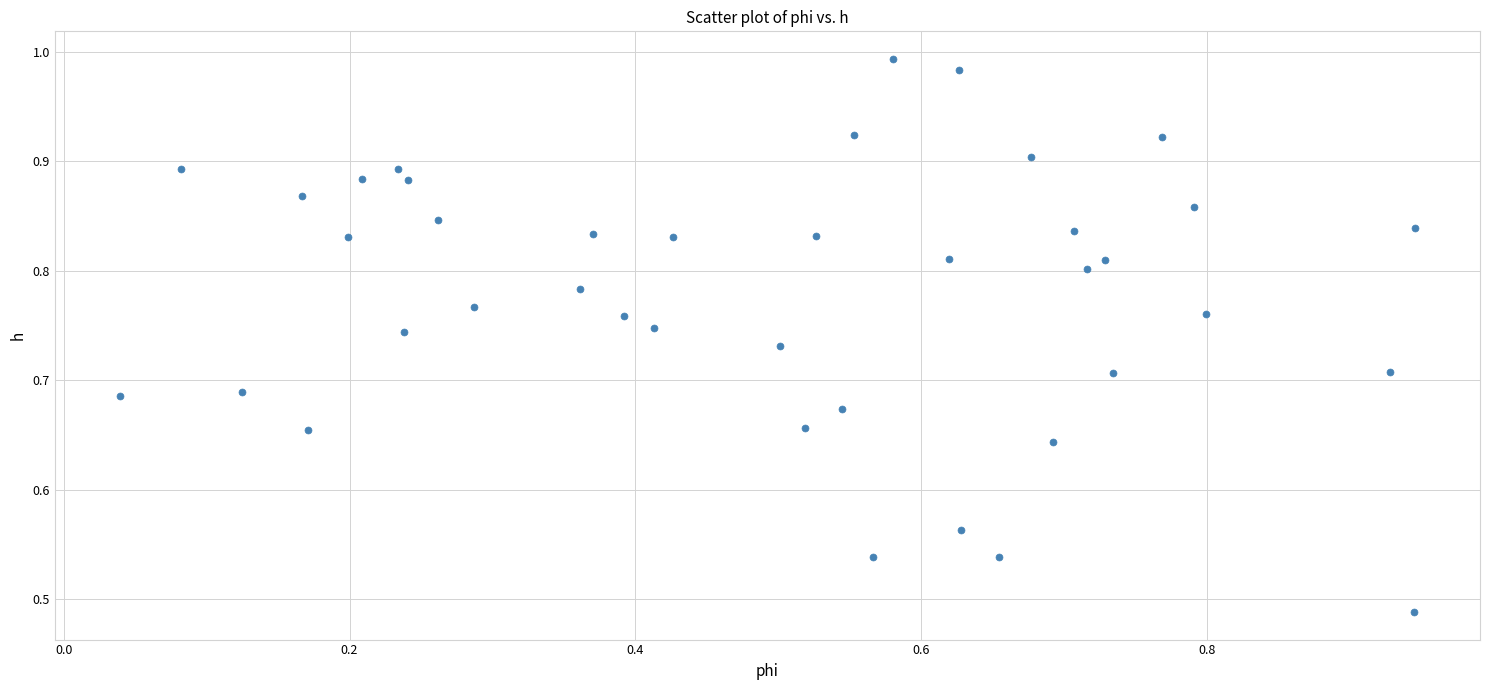

How many data points are displayed?

40